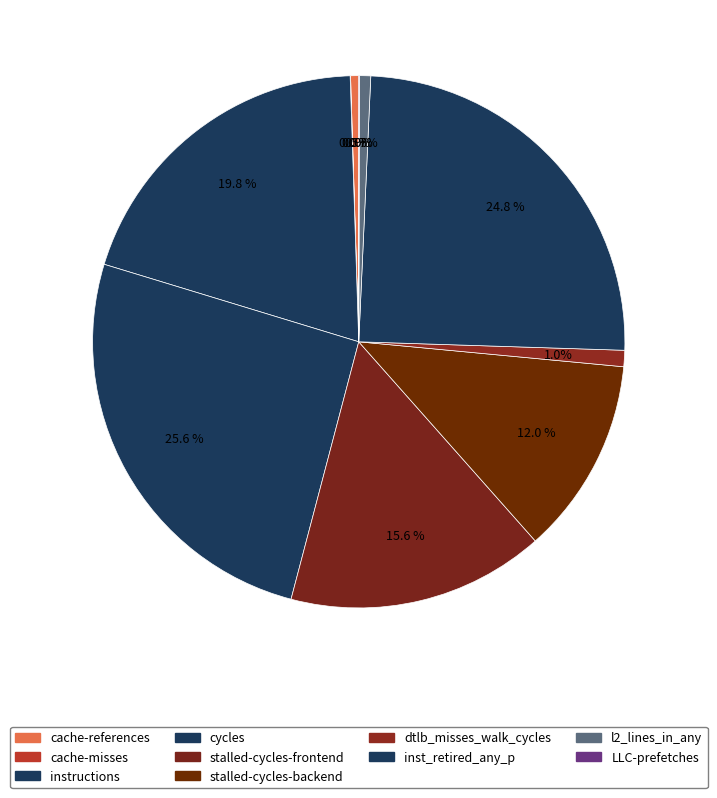

Which slice is the smallest?

cache-misses